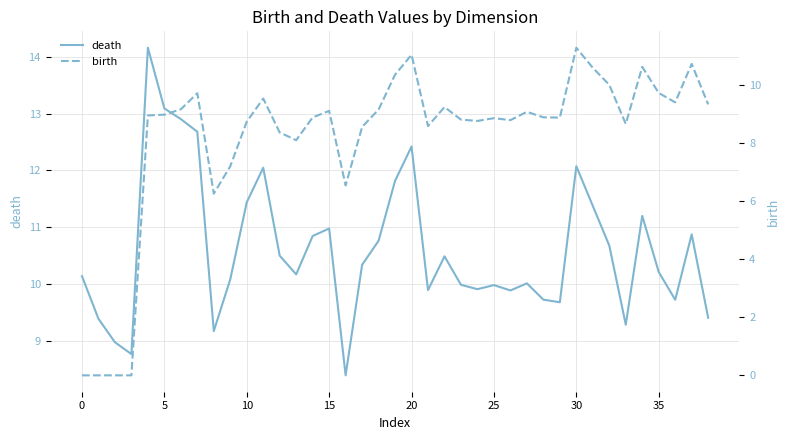

What is the difference between the second highest and second lowest values in the death series?

4.3